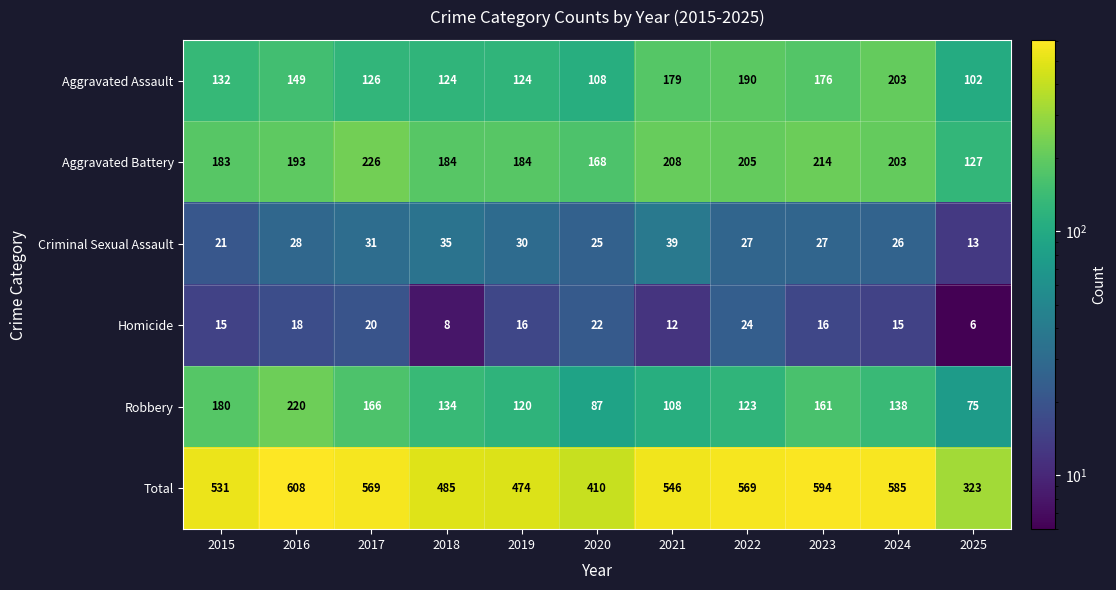

What is the sum of all Robbery values?

1512